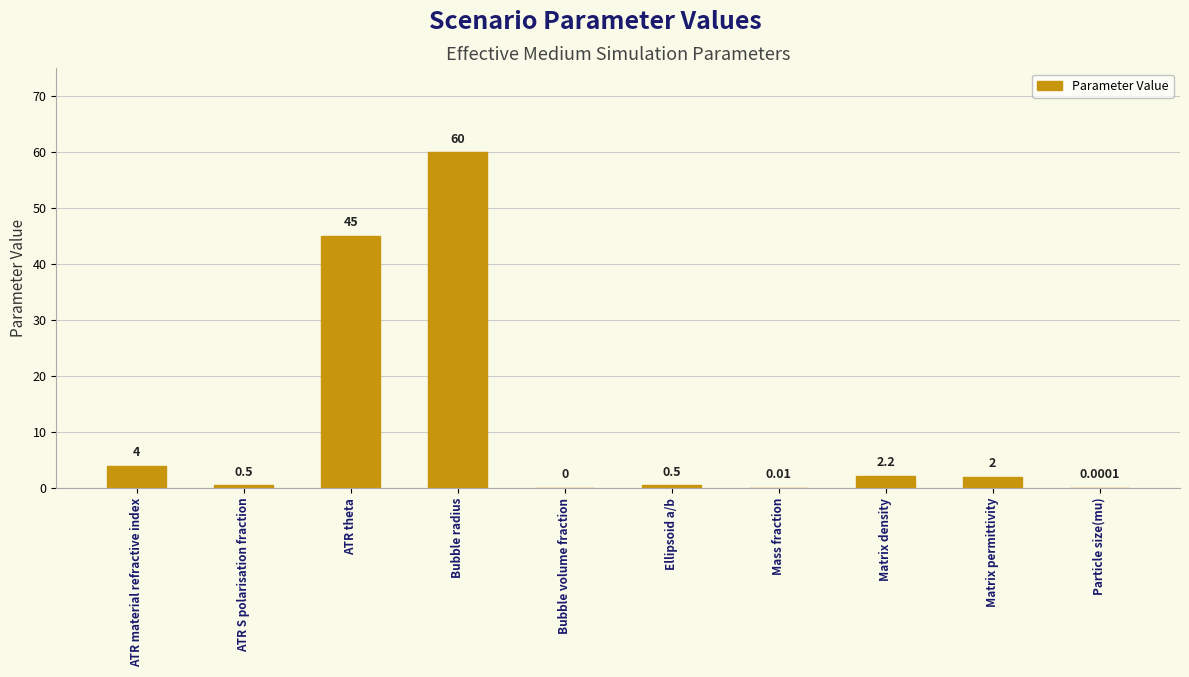

How many positive values are there?

9